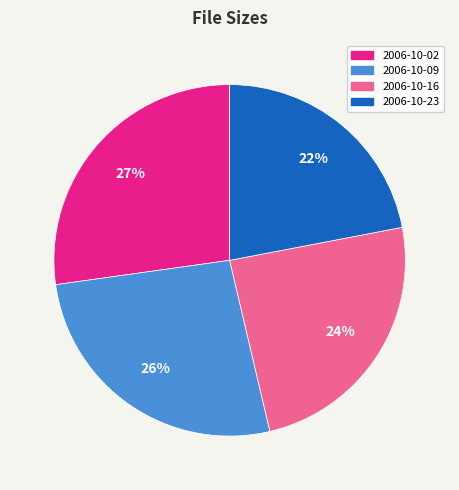

Is there any slice that represents more than half of the pie?

No